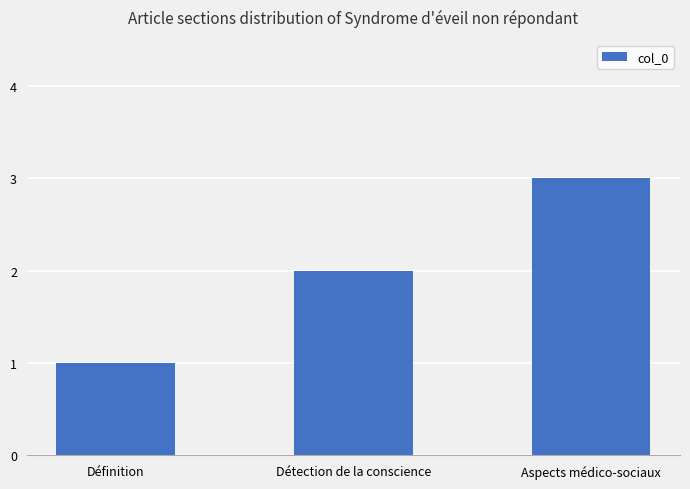

Approximately how many times larger is the value at Détection de la conscience compared to Aspects médico-sociaux?

0.7